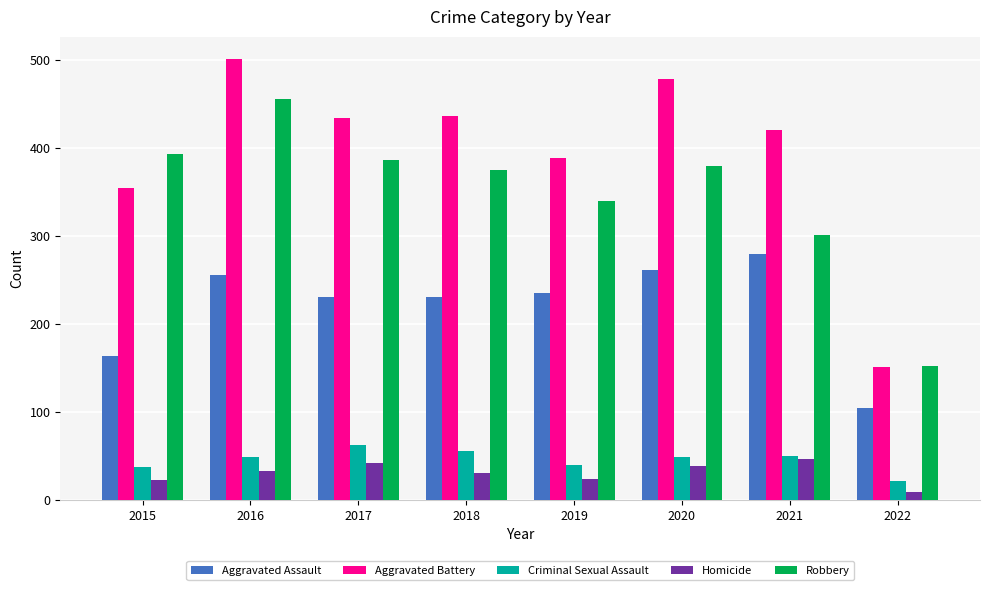

What is the difference between the Robbery values at 2017 and 2021?

85